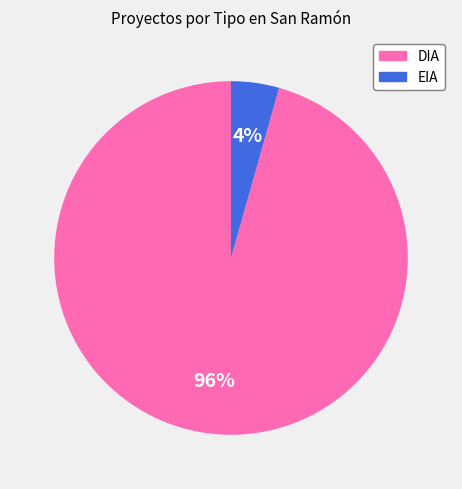

True or false: DIA accounts for 82% of the total.

False